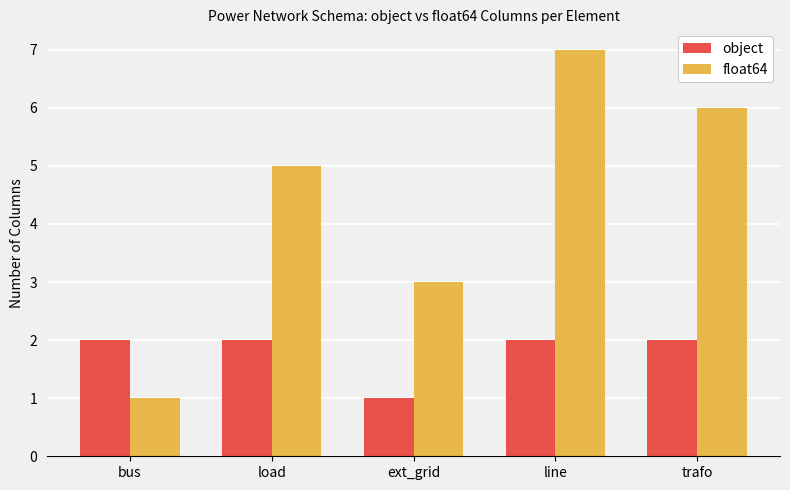

Which series has the largest range (max minus min)?

float64